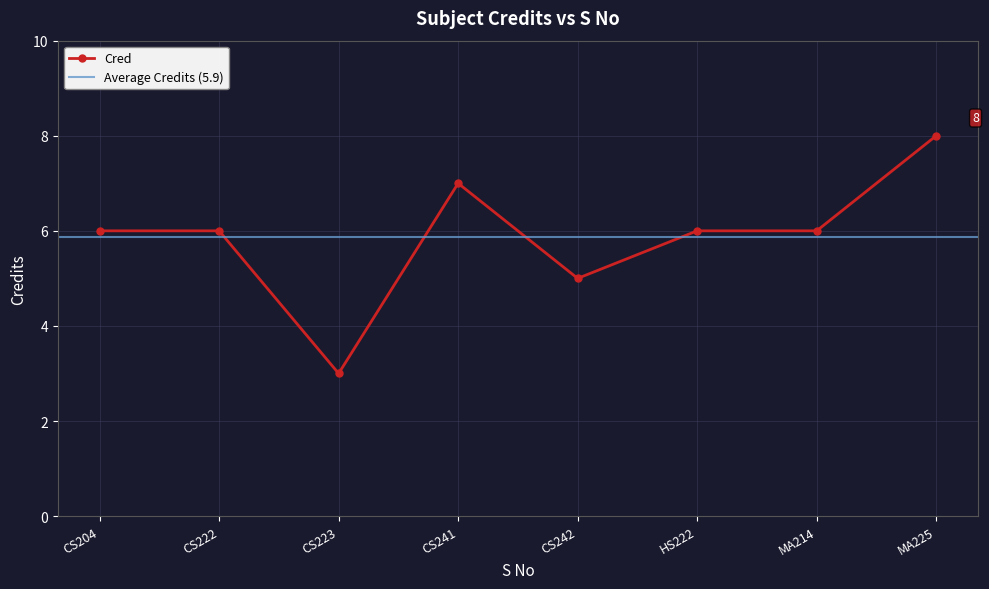

What is the label of the 3rd point from the left?

CS223